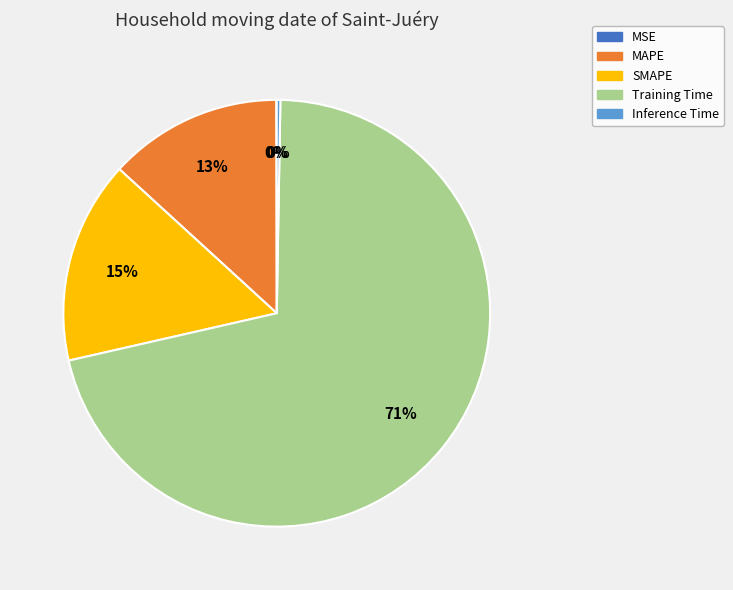

What is the largest slice in the pie chart?

Training Time